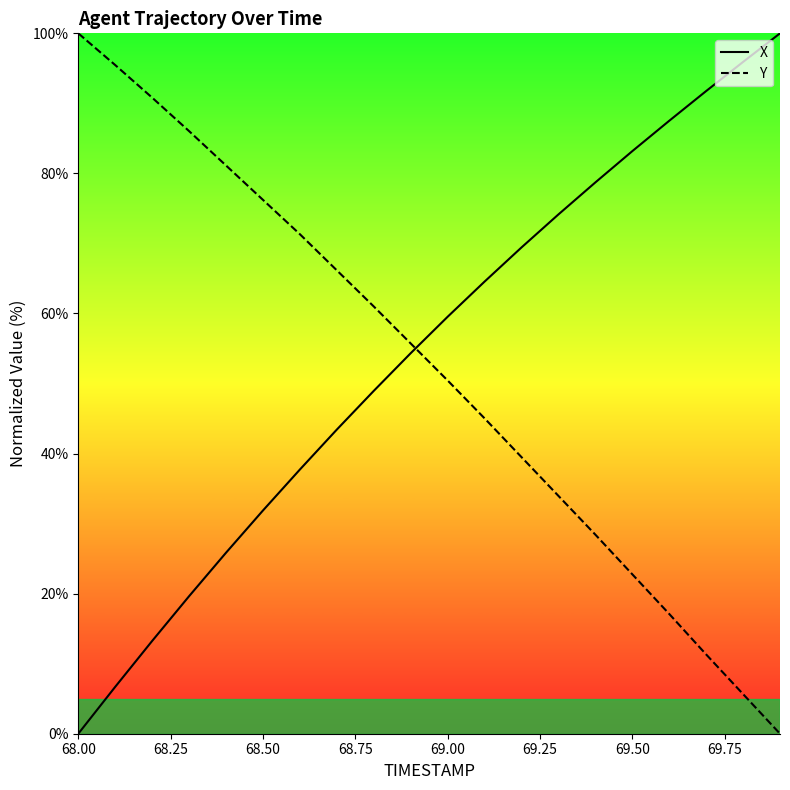

Which series has the widest spread of values?

X